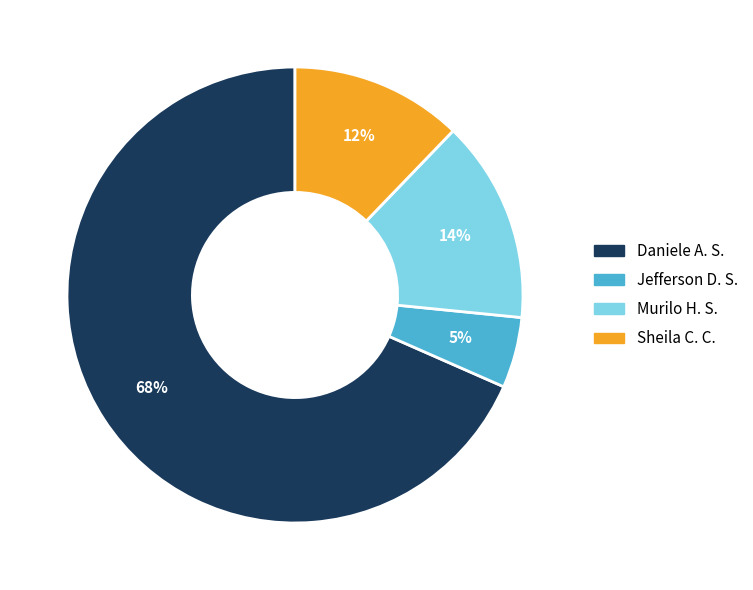

How many slices are in this pie chart?

4